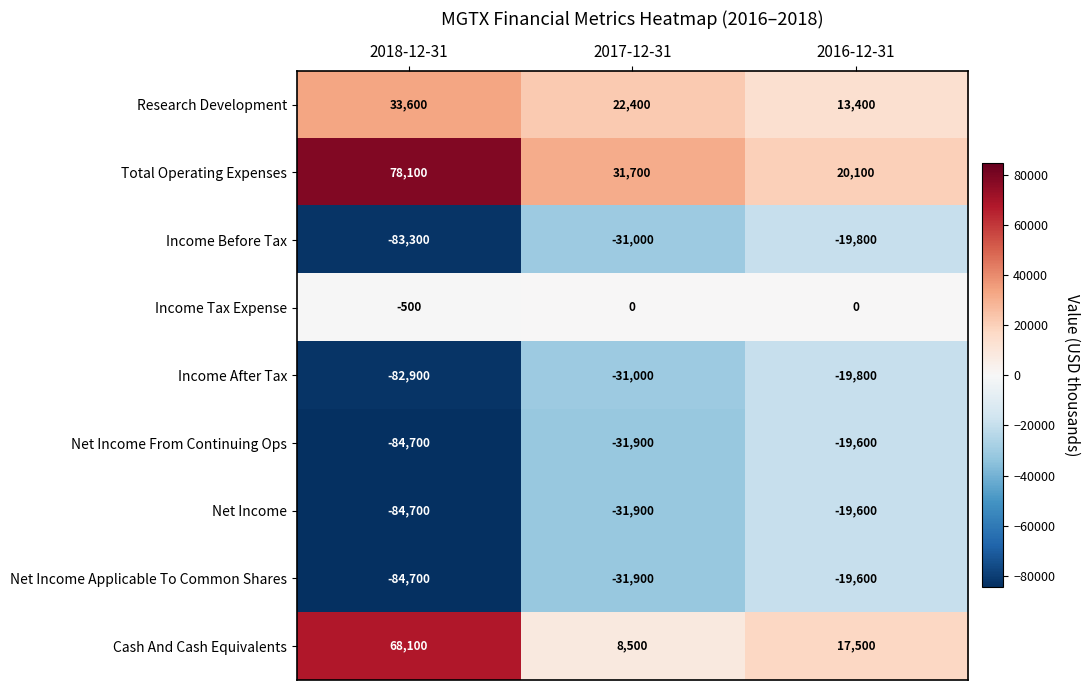

Which series has the largest total across all categories?

Total Operating Expenses